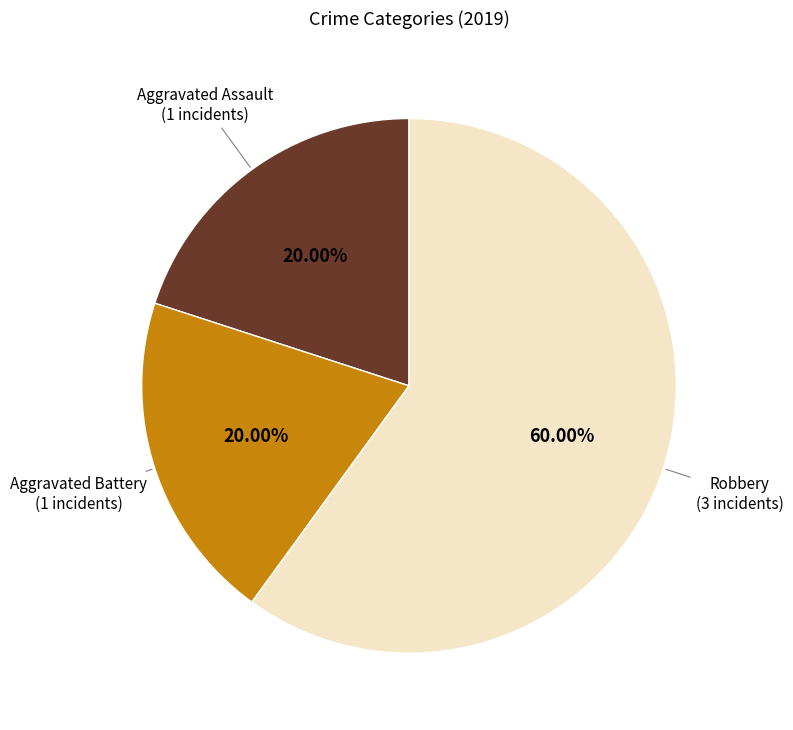

Is there a majority slice in this chart?

Yes